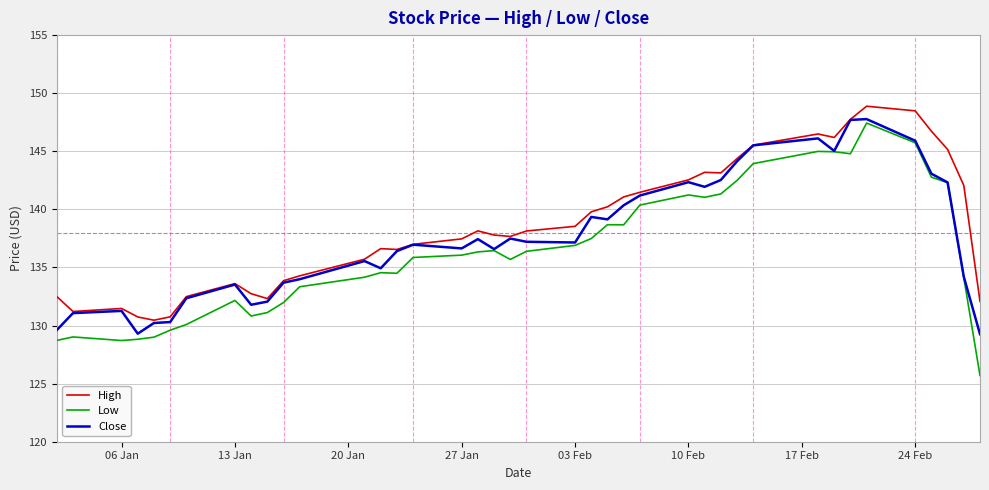

How many lines are shown in the chart?

3